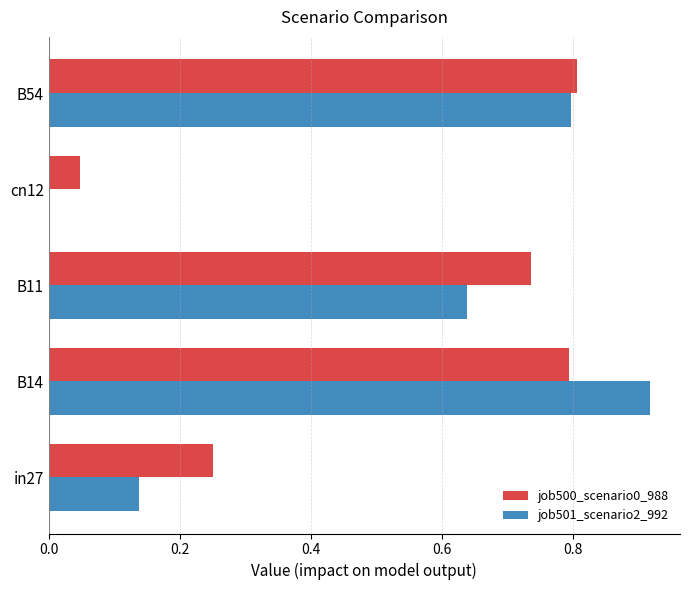

Is the value of job500_scenario0_988 at in27 greater than the value of job501_scenario2_992 at B54?

No